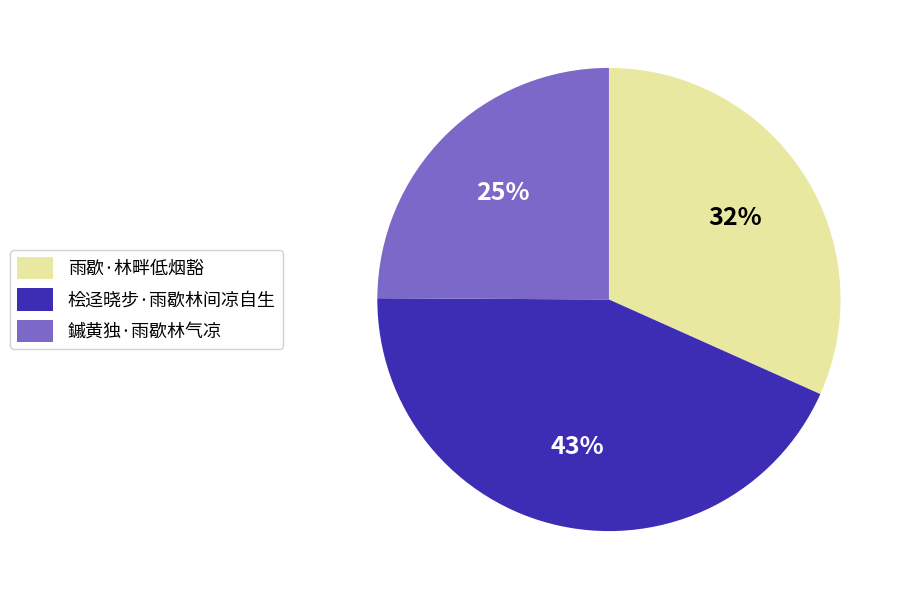

Is it true that 鏚黄独·雨歇林气凉 is 25% of the pie?

True